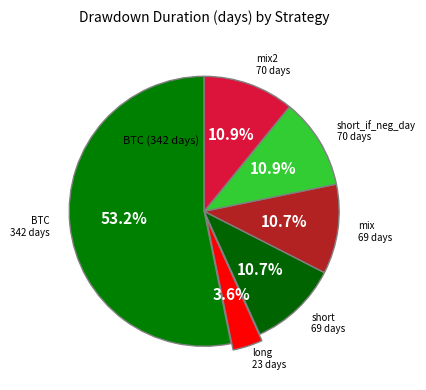

Which category has the smallest portion of the pie?

long